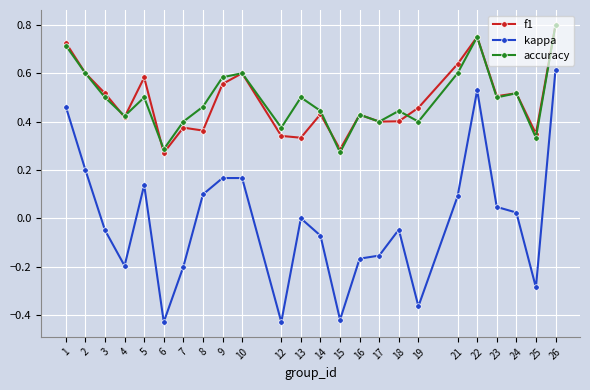

Is this an area chart (filled region under the line)?

No